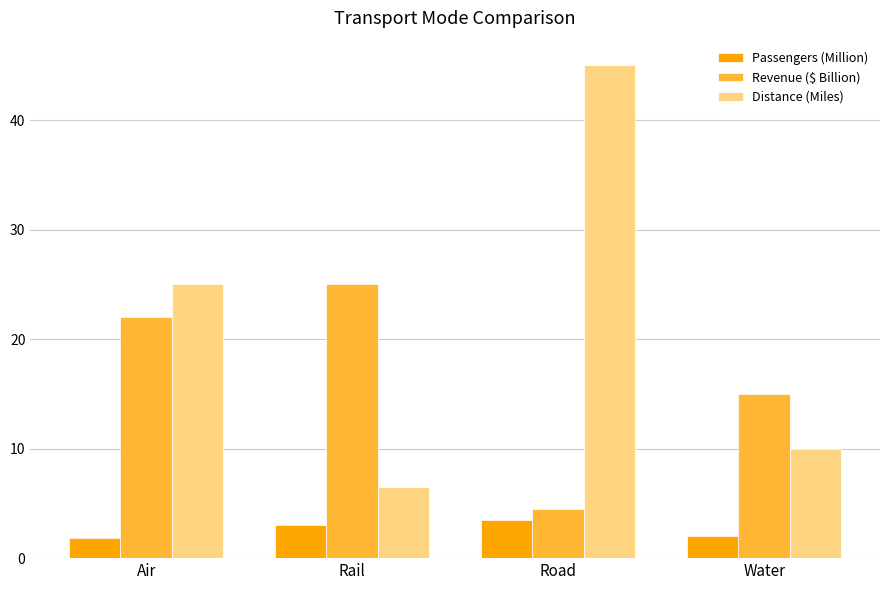

What position from the right is Road?

2